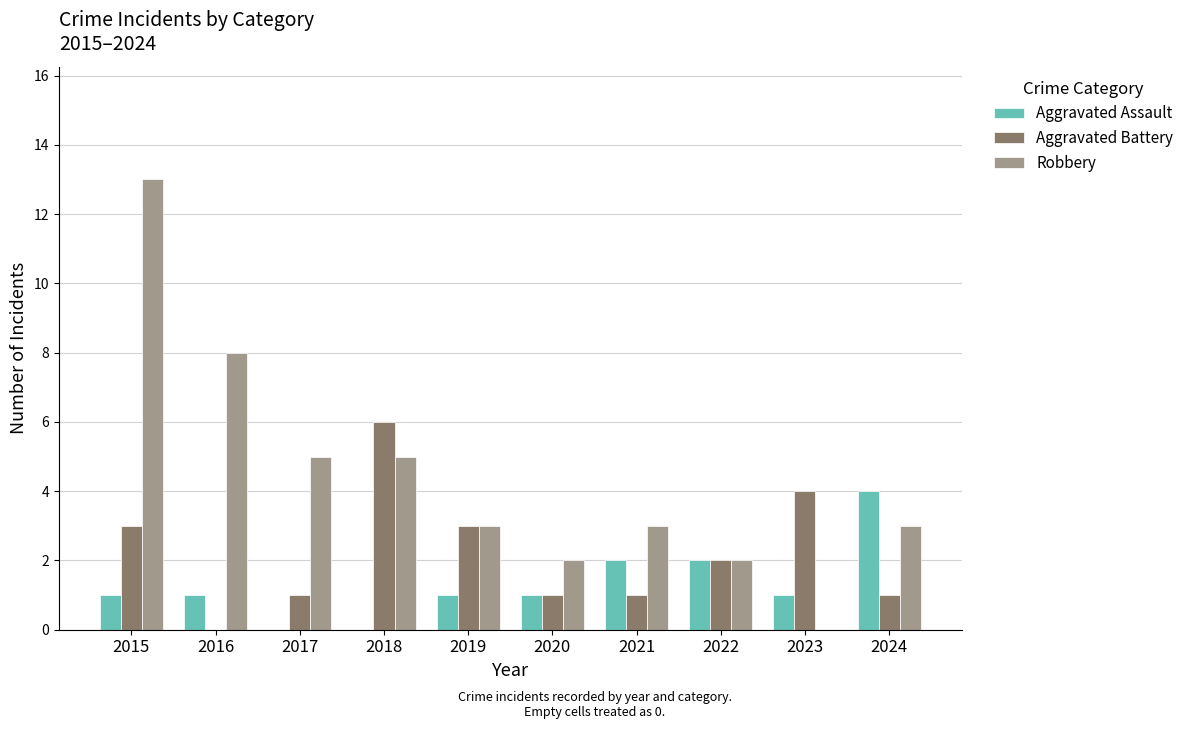

Count the number of data series in this chart.

3